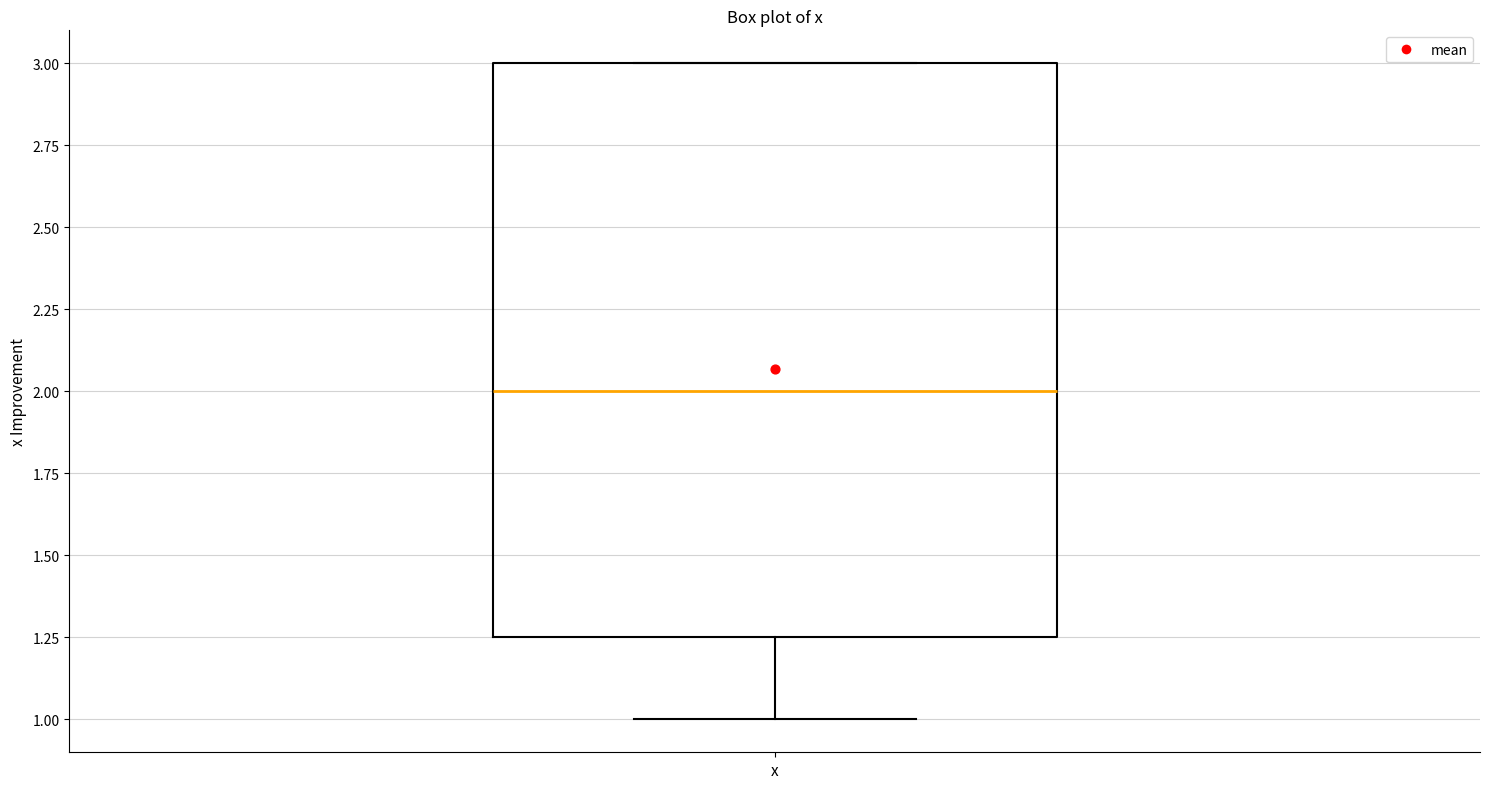

Transcribe this box plot: give where the median line is, the range the box spans, and where the two whiskers end, as read against the y-axis. The values are not printed on the chart, so give them approximately, as read against the axis.

median 2.00, box 1.25 to 3.00, whiskers 1.00 to 3.00